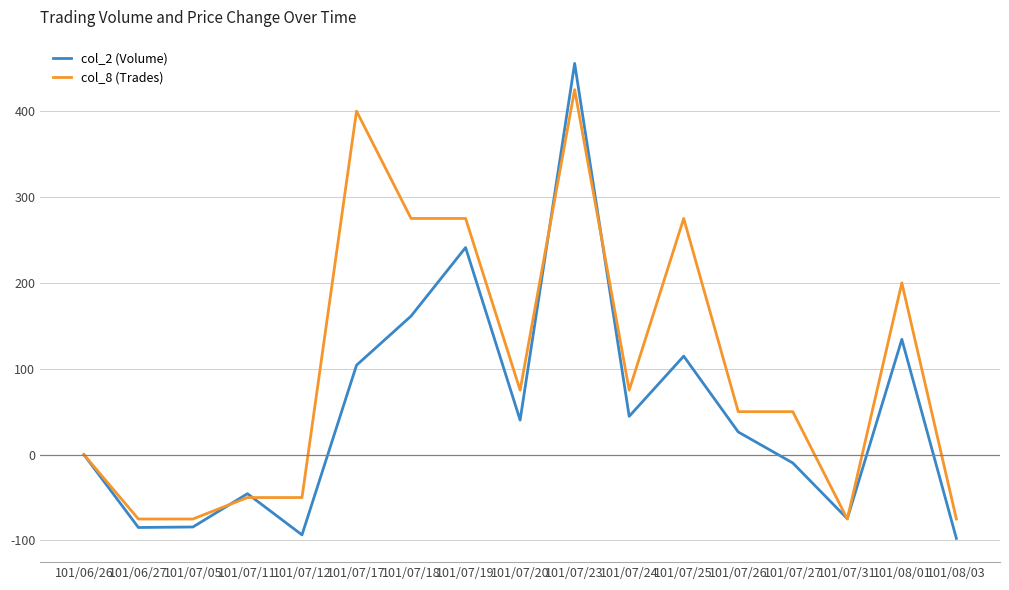

What is the maximum value for col_8 (Trades)?

425.0